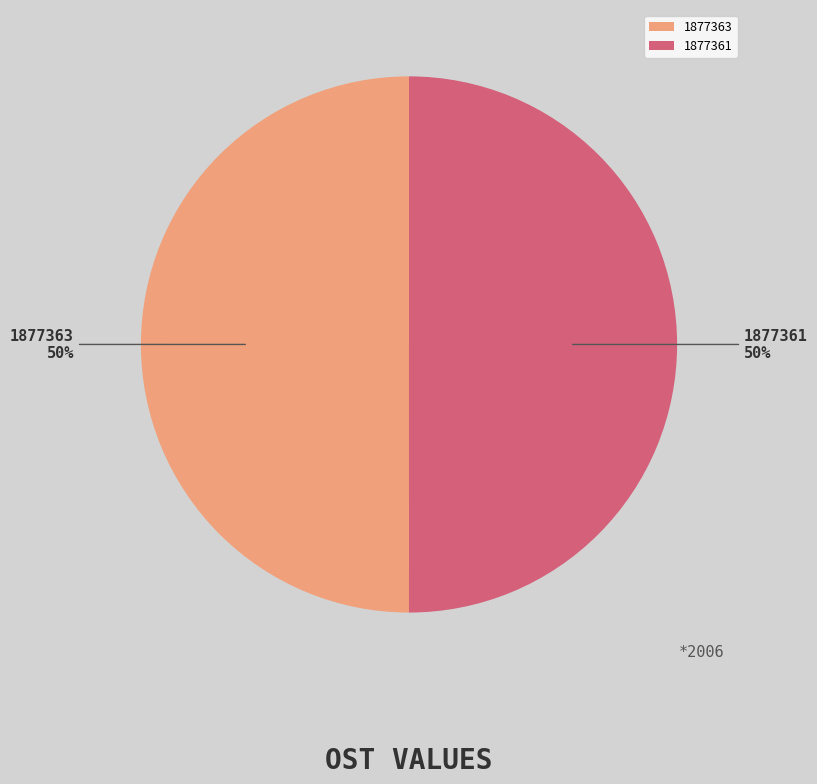

Is it true that 1877361 is 50% of the pie?

True